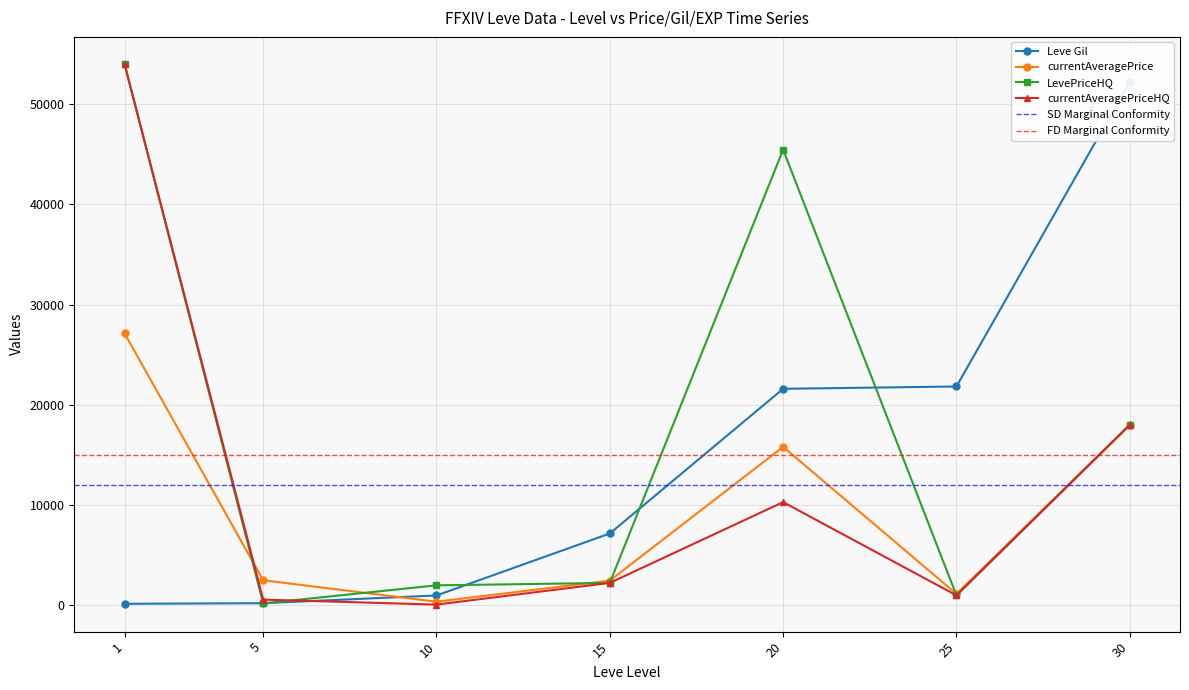

Is it true that currentAveragePrice equals 133.5 at 10?

False